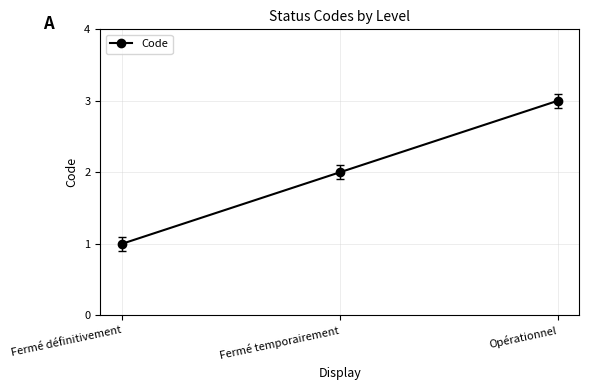

List the labels in order of value, largest first.

Opérationnel, Fermé temporairement, Fermé définitivement